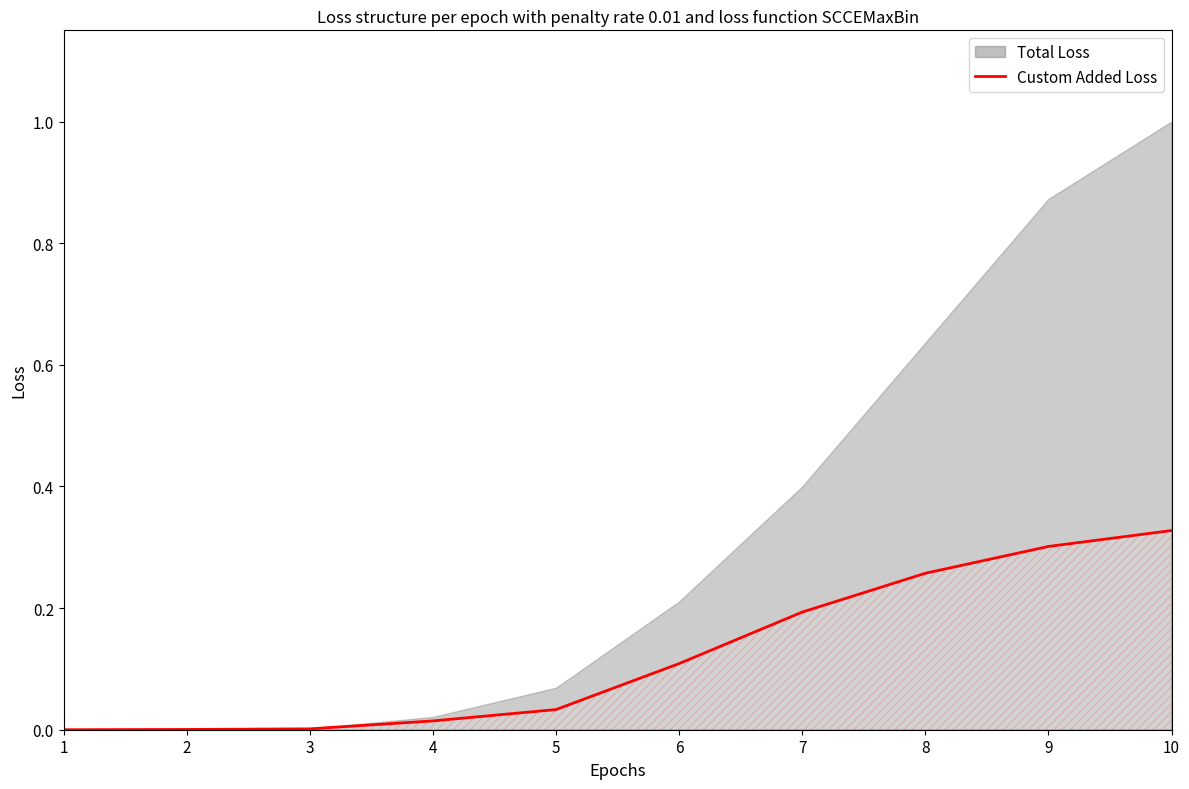

Which label corresponds to the smallest value in the chart?

1